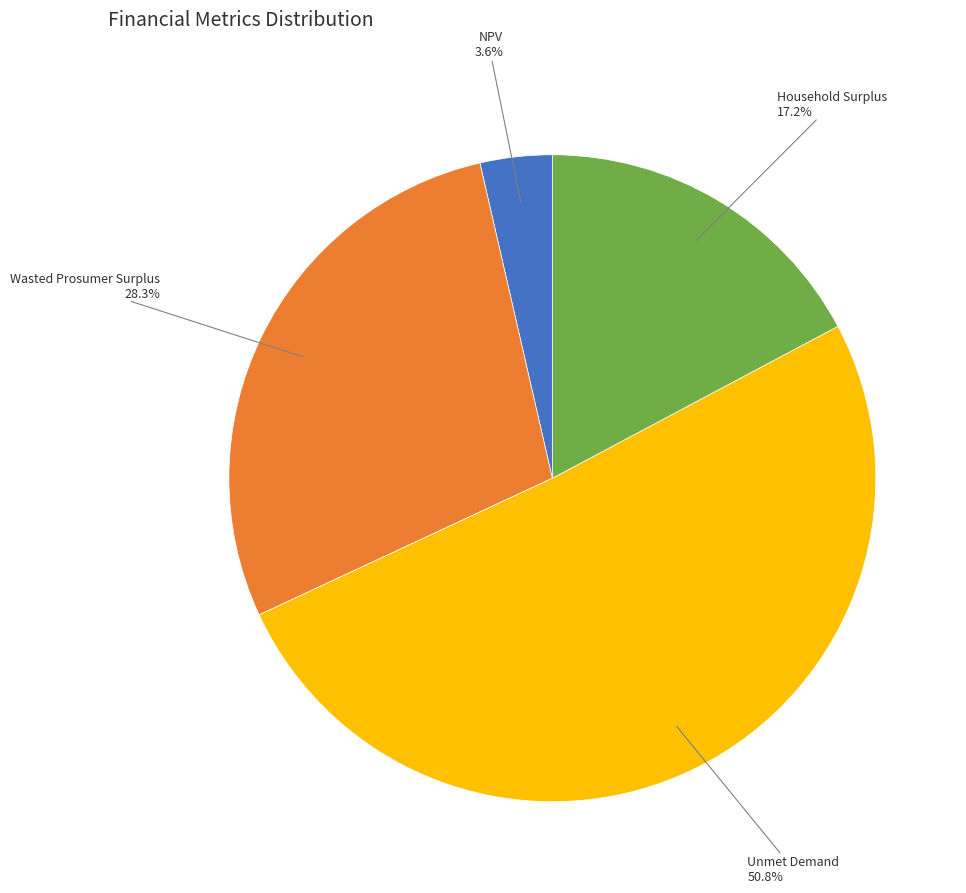

Is there any slice that represents more than half of the pie?

Yes